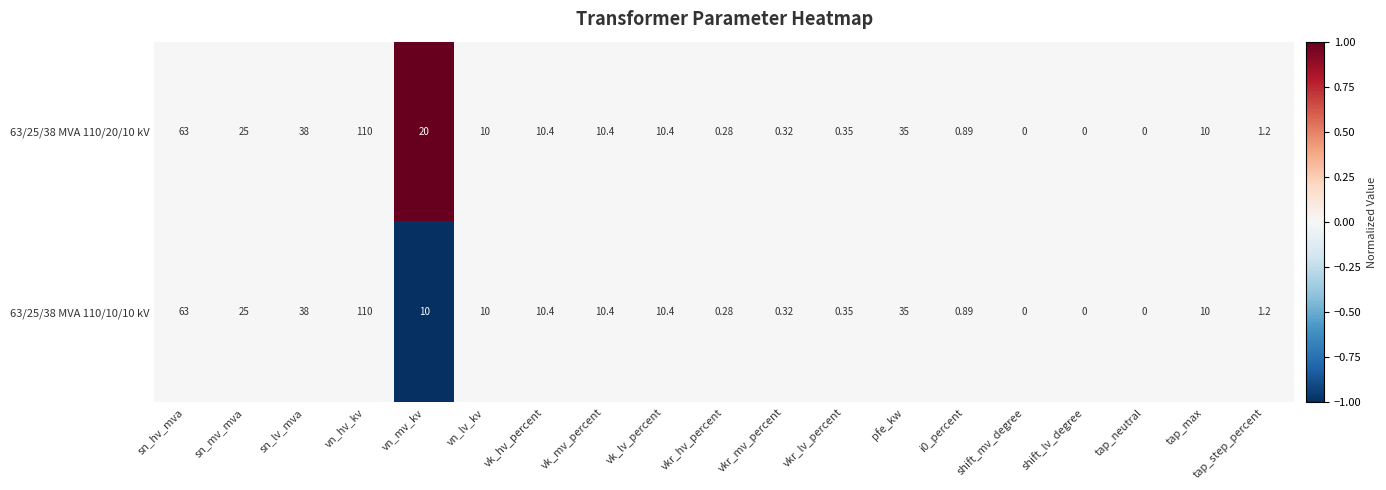

Is the value of 63/25/38 MVA 110/20/10 kV at i0_percent greater than the value of 63/25/38 MVA 110/10/10 kV at sn_mv_mva?

No